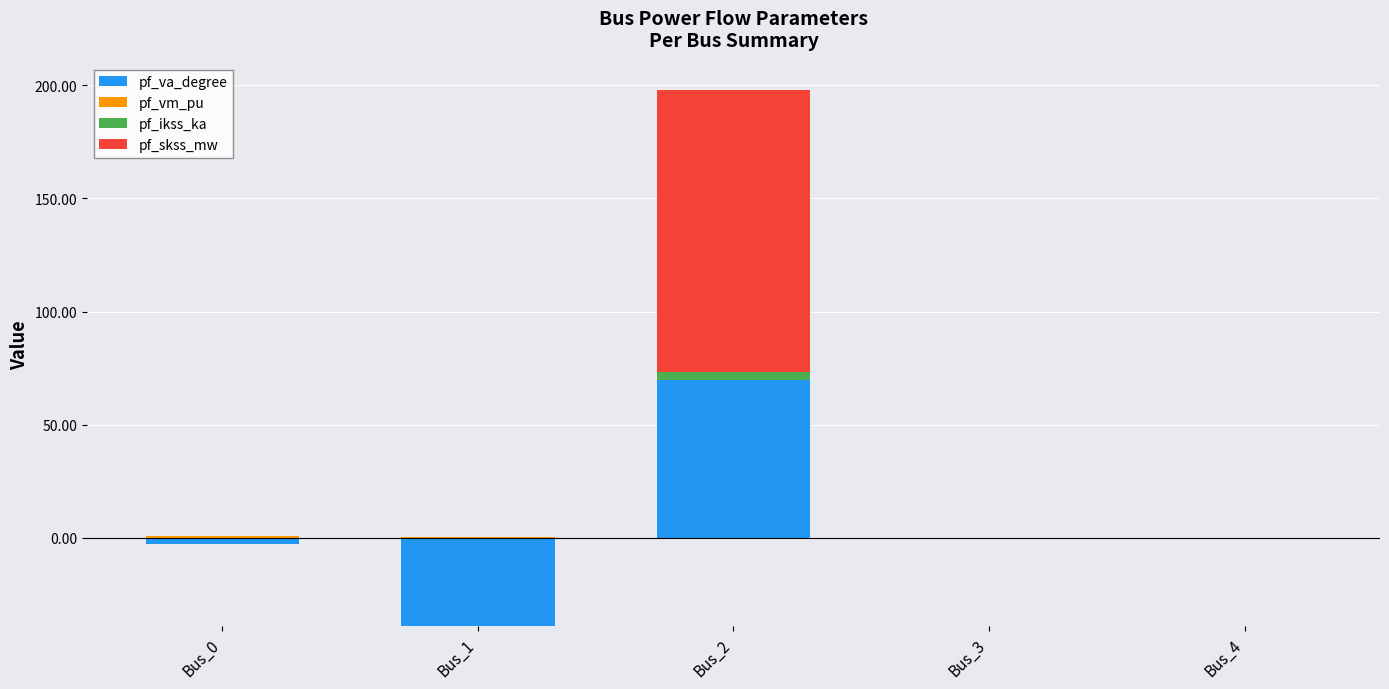

What is the value of the pf_vm_pu bar at the 2nd from the left?

0.4